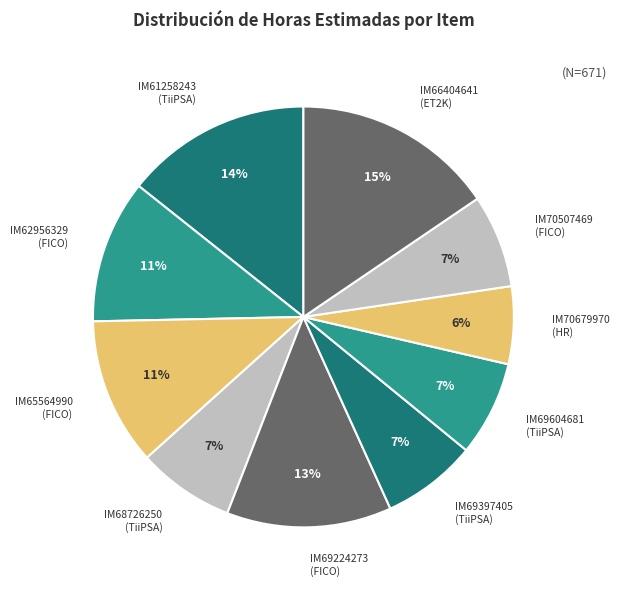

Which category has the biggest portion of the pie?

IM66404641 (ET2K)